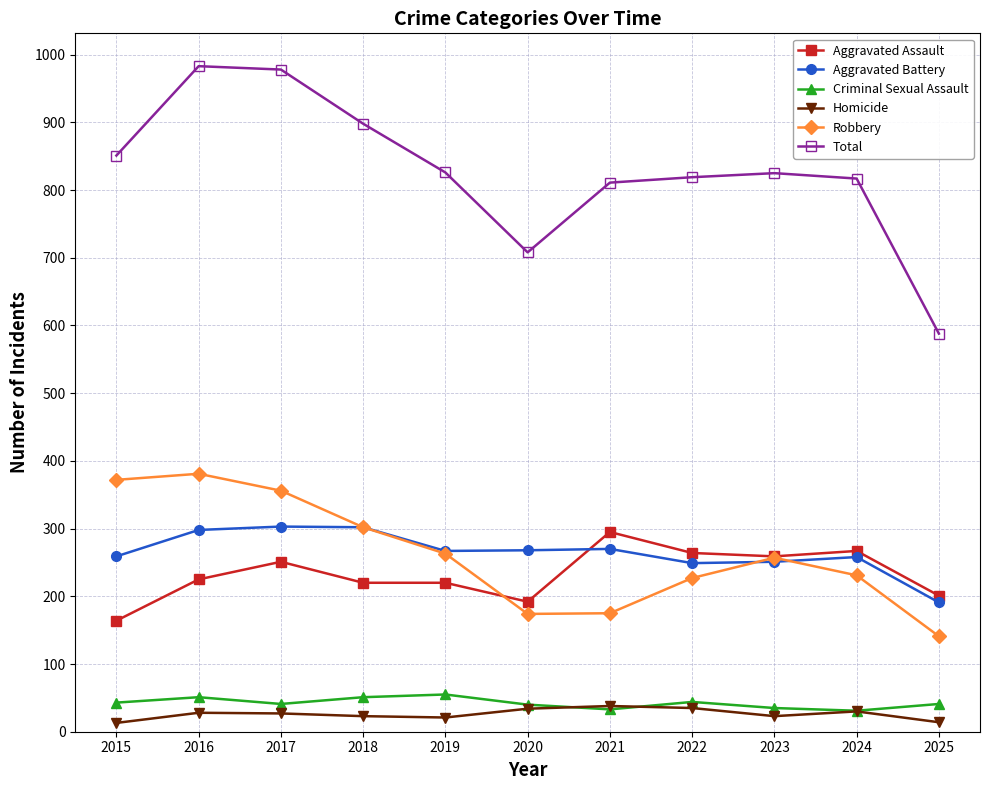

At how many categories does at least one series exceed 55?

11